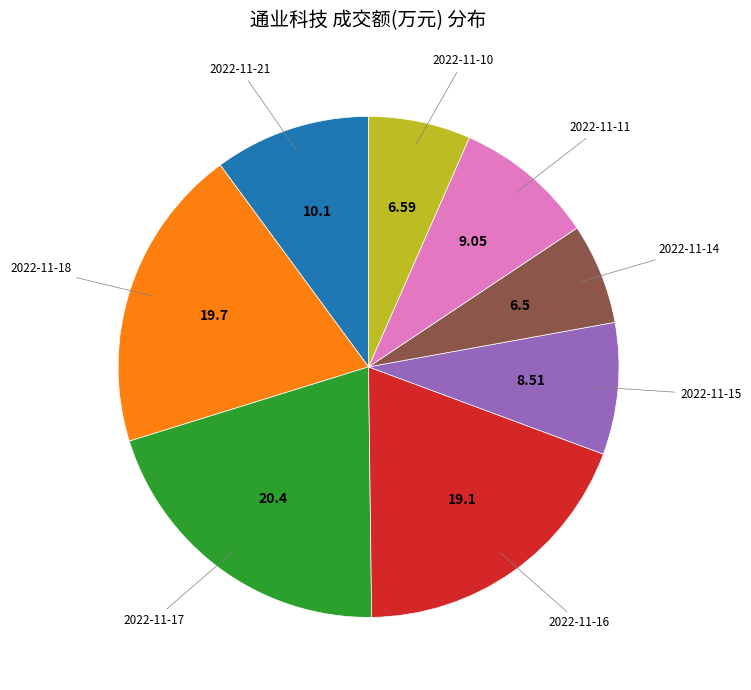

Is there any slice that represents more than half of the pie?

No